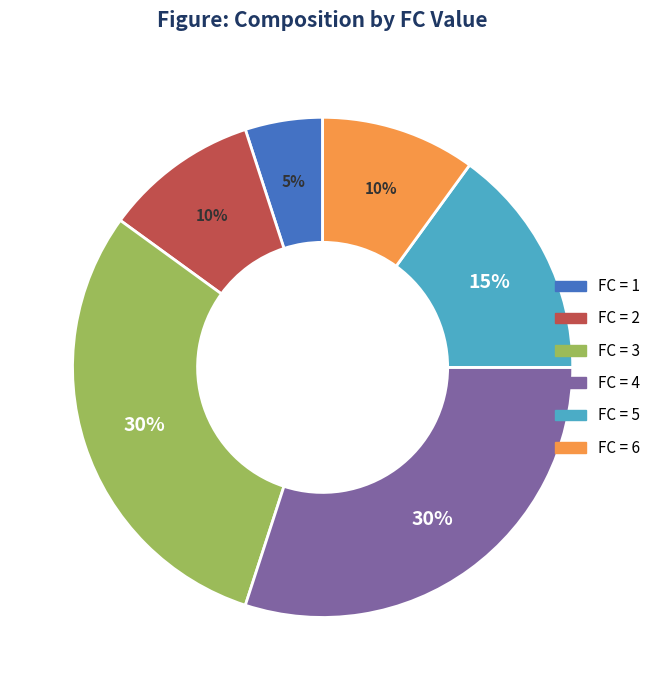

Is there any slice that represents more than half of the pie?

No